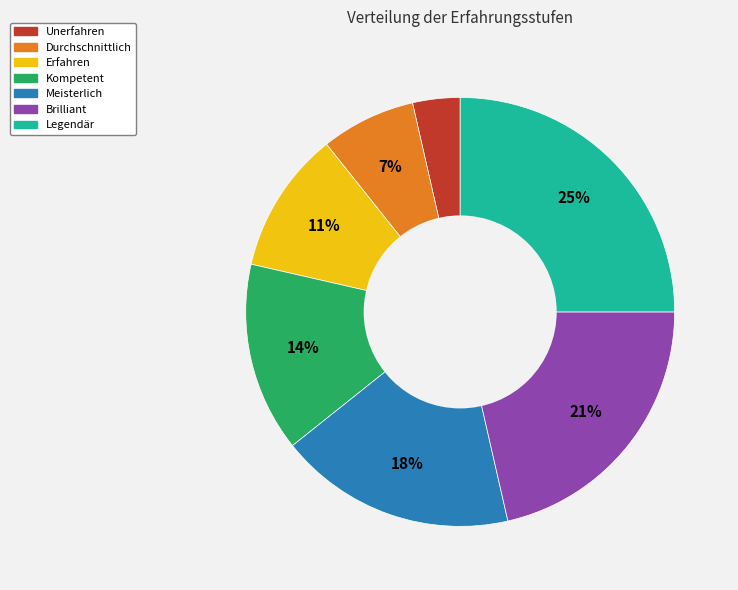

To the nearest percent, what is the average slice percentage?

14%